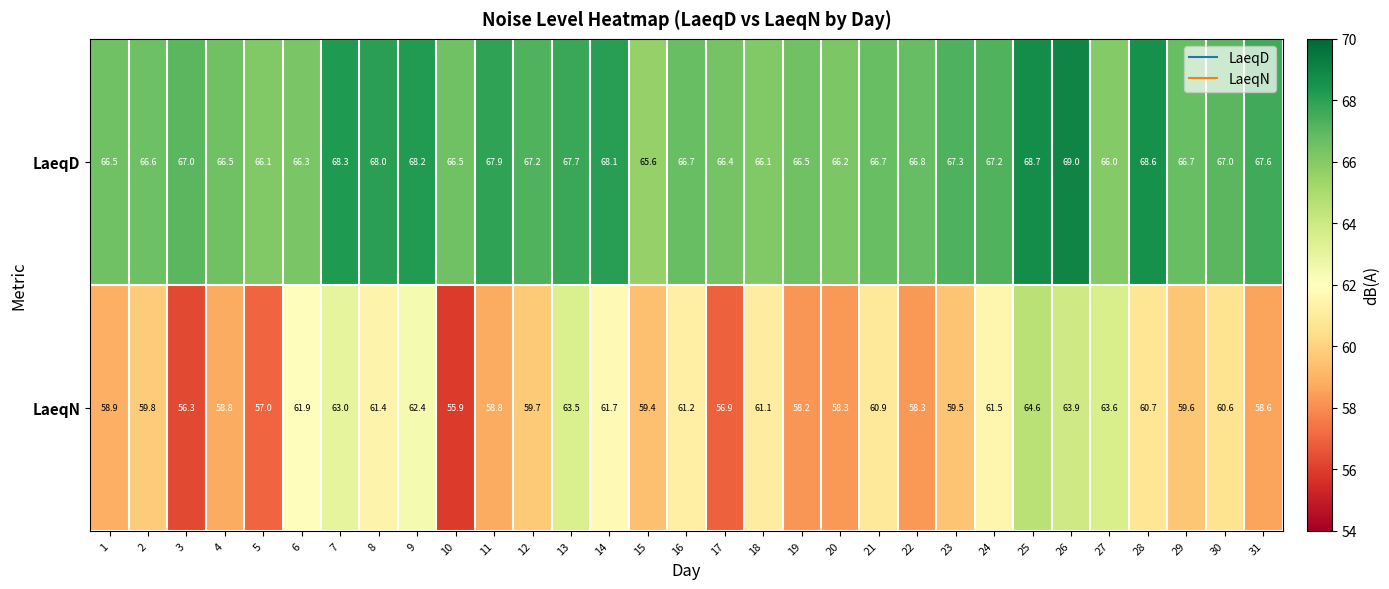

Which category has the highest value across all series?

26